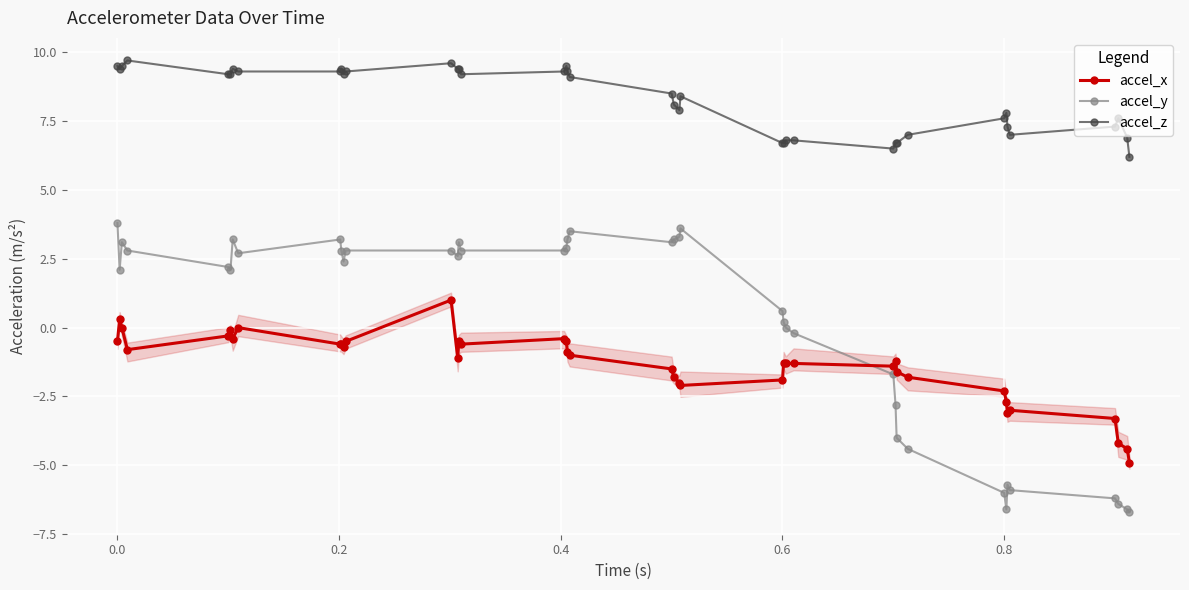

What is the value of the accel_x point at the 36th from the left?

-3.0